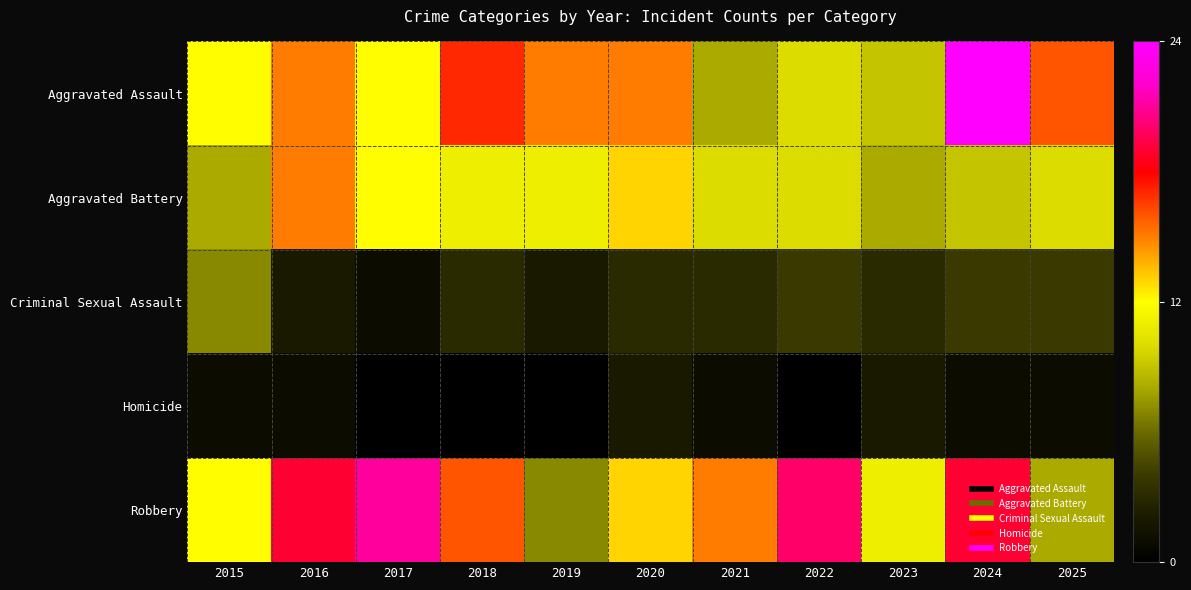

What is the difference between the highest and lowest values at 2024?

23